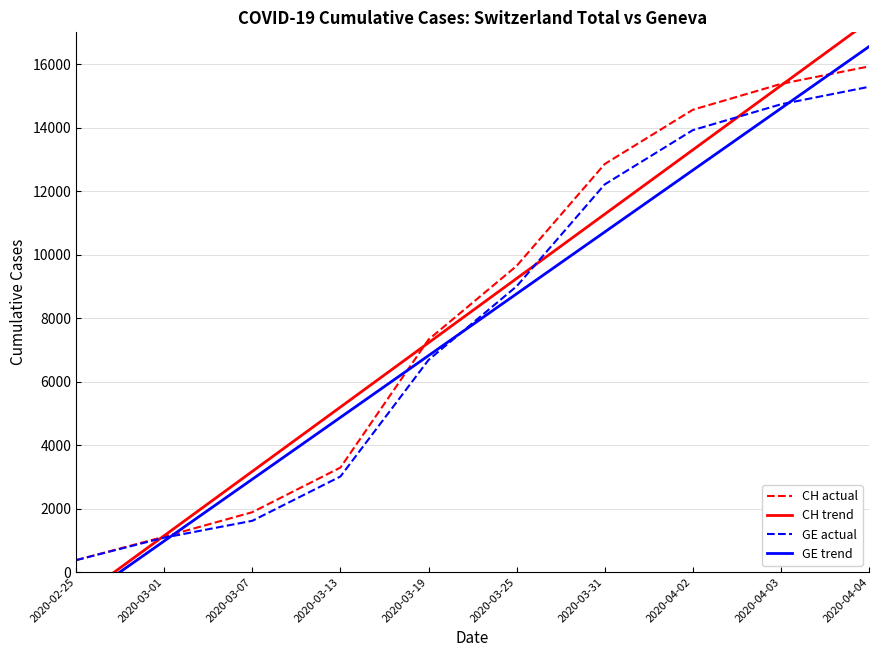

What is the lowest value of the CH trend series?

-879.6